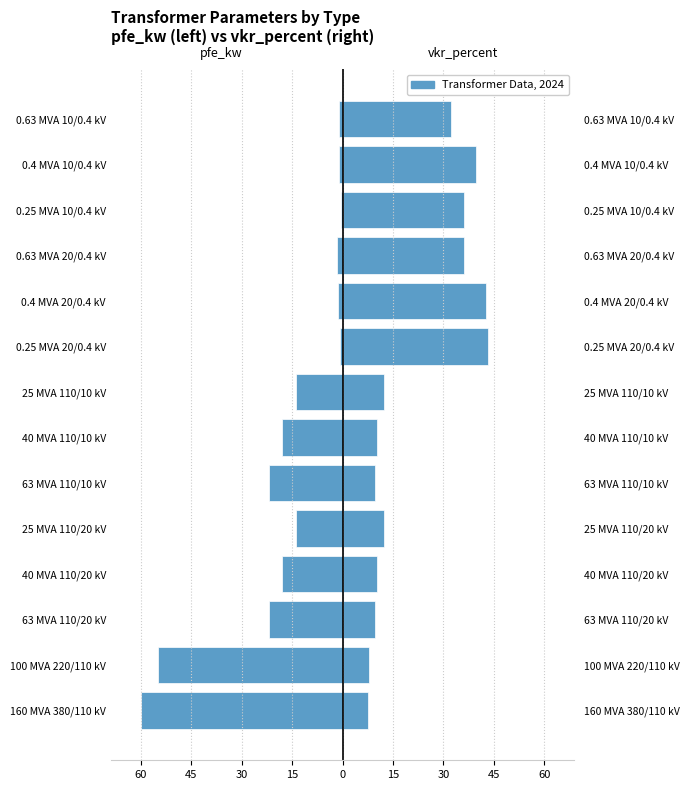

Does the chart contain any negative values?

Yes